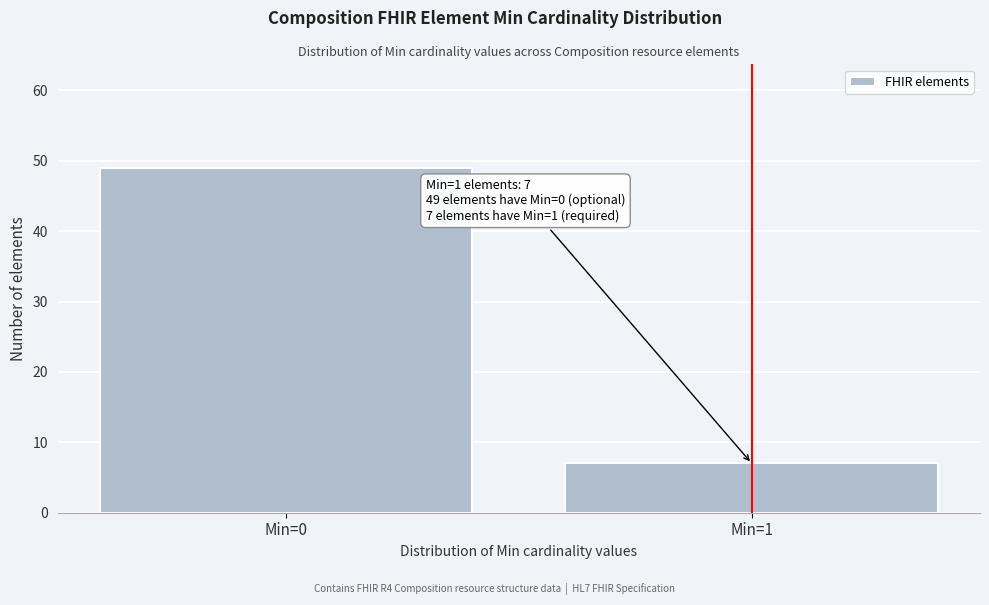

Reading right to left, transcribe all the data shown in this chart.

Min=1=7	Min=0=49